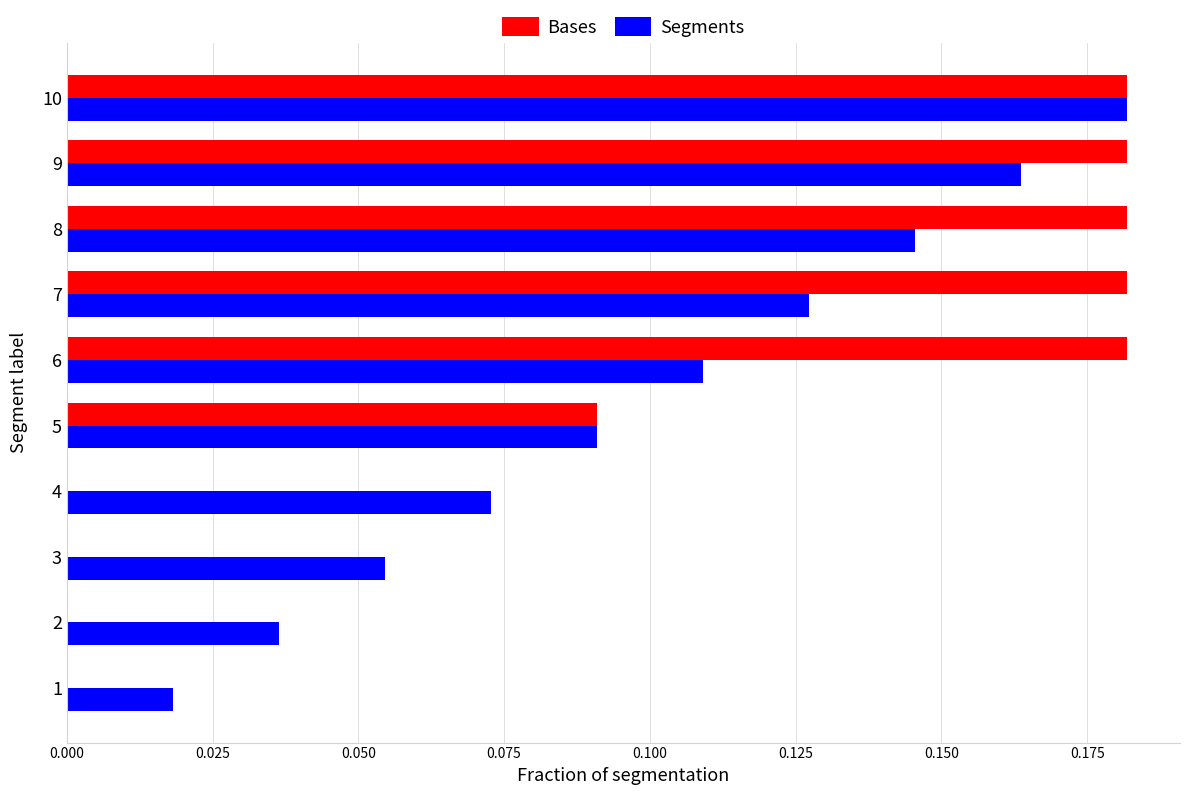

What is the sum of all Bases values?

1.0